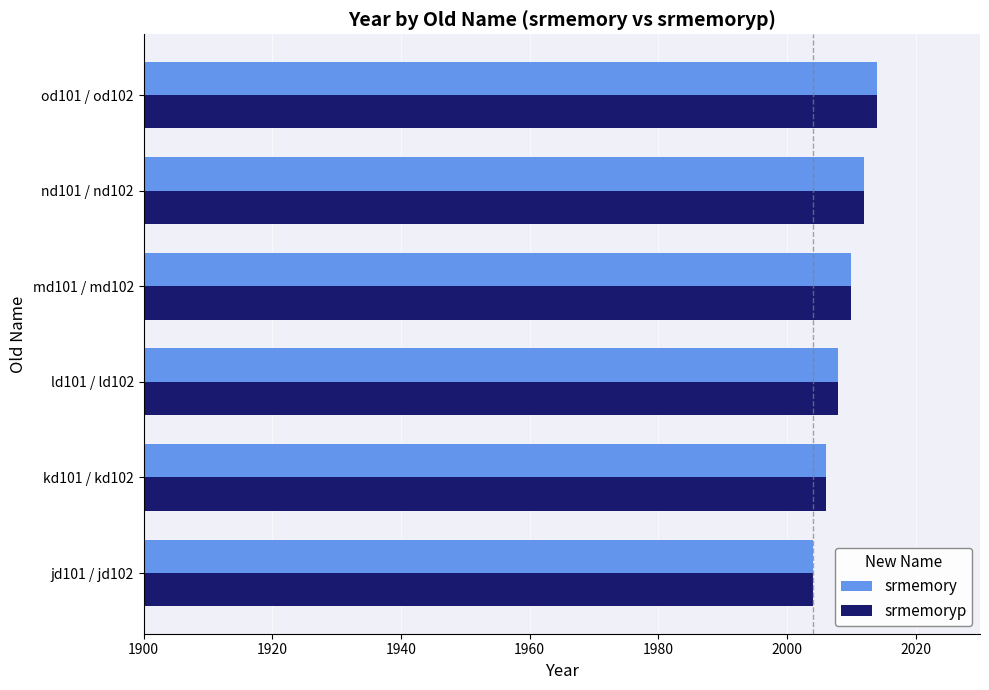

What is the total value across all series at od101 / od102?

4028